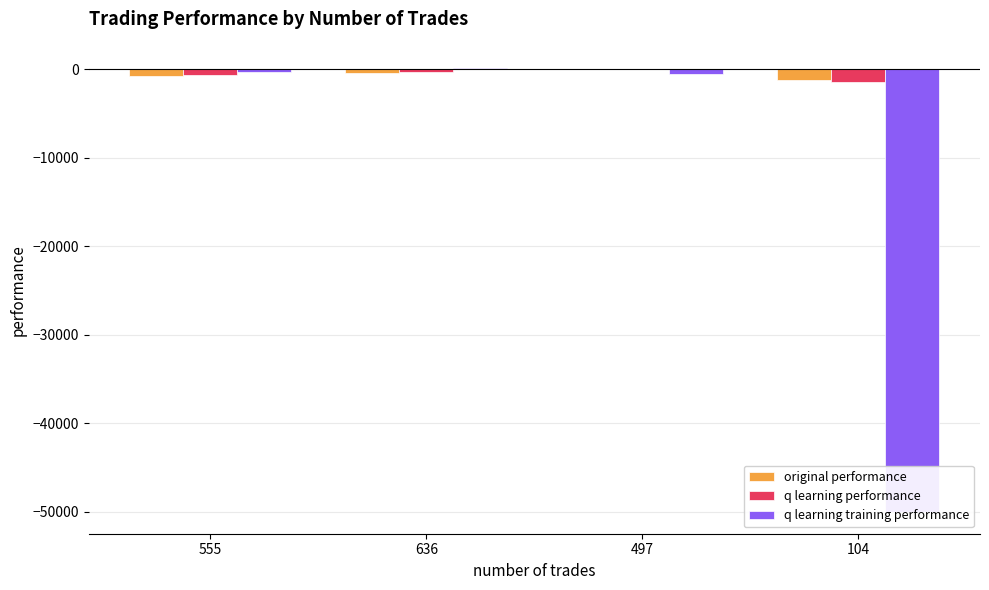

Is it true that q learning performance equals -1403.8 at 104?

True